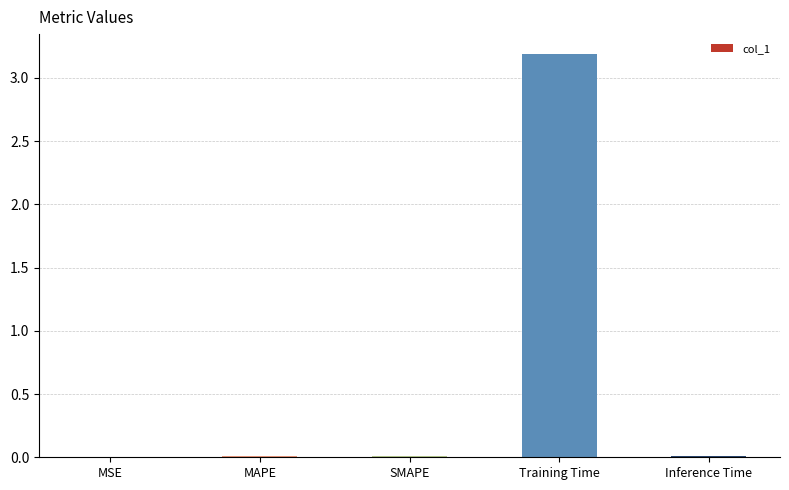

The chart shows a value of 0.0 at Inference Time. True or false?

True